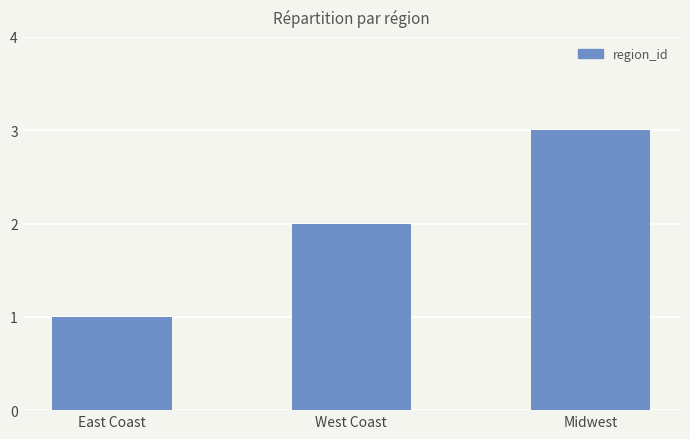

How many categories are shown in the chart?

3